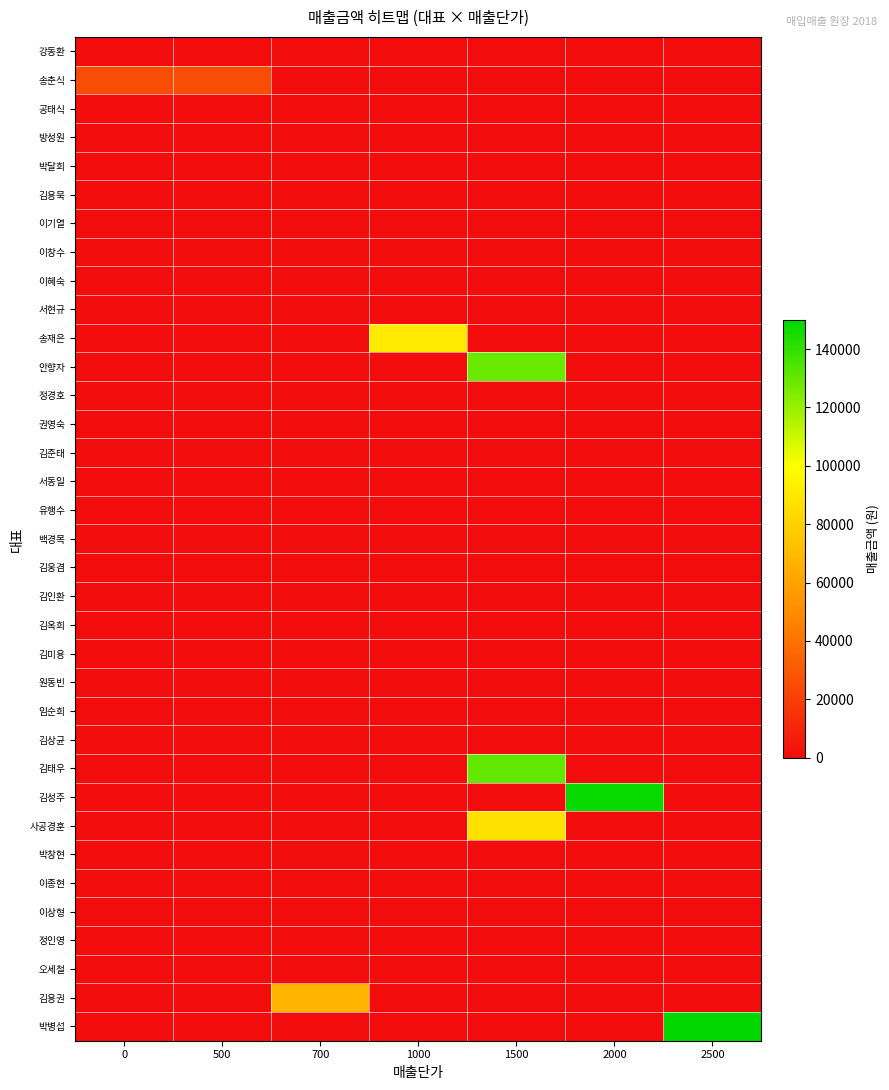

Reading left to right, what are all the values shown in this chart?

강동환: 0=0	500=0	700=0	1000=0	1500=0	2000=0	2500=0
송춘식: 0=25500	500=25500	700=0	1000=0	1500=0	2000=0	2500=0
공태식: 0=0	500=0	700=0	1000=0	1500=0	2000=0	2500=0
방성원: 0=0	500=0	700=0	1000=0	1500=0	2000=0	2500=0
박달희: 0=0	500=0	700=0	1000=0	1500=0	2000=0	2500=0
김용묵: 0=0	500=0	700=0	1000=0	1500=0	2000=0	2500=0
이기열: 0=0	500=0	700=0	1000=0	1500=0	2000=0	2500=0
이창수: 0=0	500=0	700=0	1000=0	1500=0	2000=0	2500=0
이혜숙: 0=0	500=0	700=0	1000=0	1500=0	2000=0	2500=0
서현규: 0=0	500=0	700=0	1000=0	1500=0	2000=0	2500=0
송재은: 0=0	500=0	700=0	1000=91000	1500=0	2000=0	2500=0
안향자: 0=0	500=0	700=0	1000=0	1500=129000	2000=0	2500=0
정경호: 0=0	500=0	700=0	1000=0	1500=0	2000=0	2500=0
권영숙: 0=0	500=0	700=0	1000=0	1500=0	2000=0	2500=0
김준태: 0=0	500=0	700=0	1000=0	1500=0	2000=0	2500=0
서동일: 0=0	500=0	700=0	1000=0	1500=0	2000=0	2500=0
유행수: 0=0	500=0	700=0	1000=0	1500=0	2000=0	2500=0
백경목: 0=0	500=0	700=0	1000=0	1500=0	2000=0	2500=0
김웅겸: 0=0	500=0	700=0	1000=0	1500=0	2000=0	2500=0
김인환: 0=0	500=0	700=0	1000=0	1500=0	2000=0	2500=0
김옥희: 0=0	500=0	700=0	1000=0	1500=0	2000=0	2500=0
김미용: 0=0	500=0	700=0	1000=0	1500=0	2000=0	2500=0
원동빈: 0=0	500=0	700=0	1000=0	1500=0	2000=0	2500=0
임순희: 0=0	500=0	700=0	1000=0	1500=0	2000=0	2500=0
김상균: 0=0	500=0	700=0	1000=0	1500=0	2000=0	2500=0
김태우: 0=0	500=0	700=0	1000=0	1500=130500	2000=0	2500=0
김성주: 0=0	500=0	700=0	1000=0	1500=0	2000=148000	2500=0
사공경훈: 0=0	500=0	700=0	1000=0	1500=87000	2000=0	2500=0
박창현: 0=0	500=0	700=700	1000=0	1500=0	2000=0	2500=0
이종현: 0=0	500=0	700=0	1000=0	1500=0	2000=0	2500=0
이상형: 0=0	500=0	700=0	1000=0	1500=0	2000=0	2500=0
정인영: 0=0	500=0	700=0	1000=0	1500=0	2000=0	2500=0
오세철: 0=0	500=0	700=0	1000=0	1500=0	2000=0	2500=0
김용권: 0=0	500=0	700=67900	1000=0	1500=0	2000=0	2500=0
박병섭: 0=0	500=0	700=0	1000=0	1500=0	2000=0	2500=150000